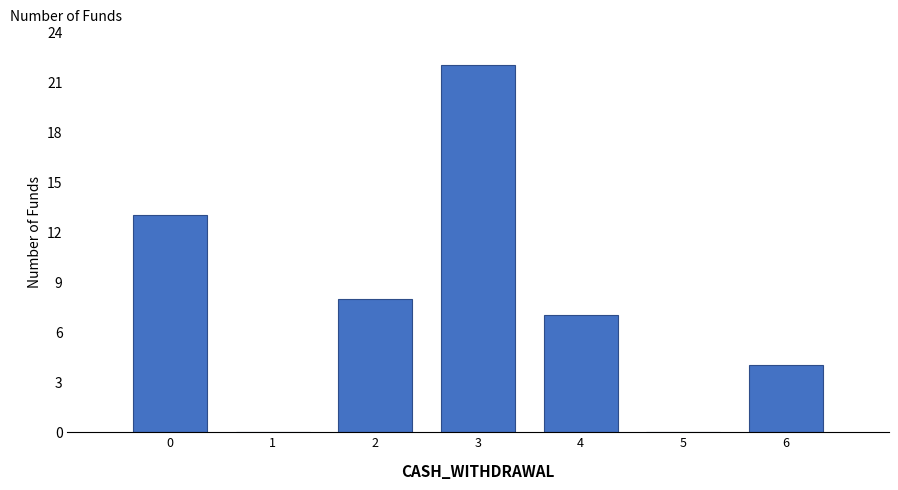

Reading right to left, extract all data points from this chart.

6=4	5=0	4=7	3=22	2=8	1=0	0=13